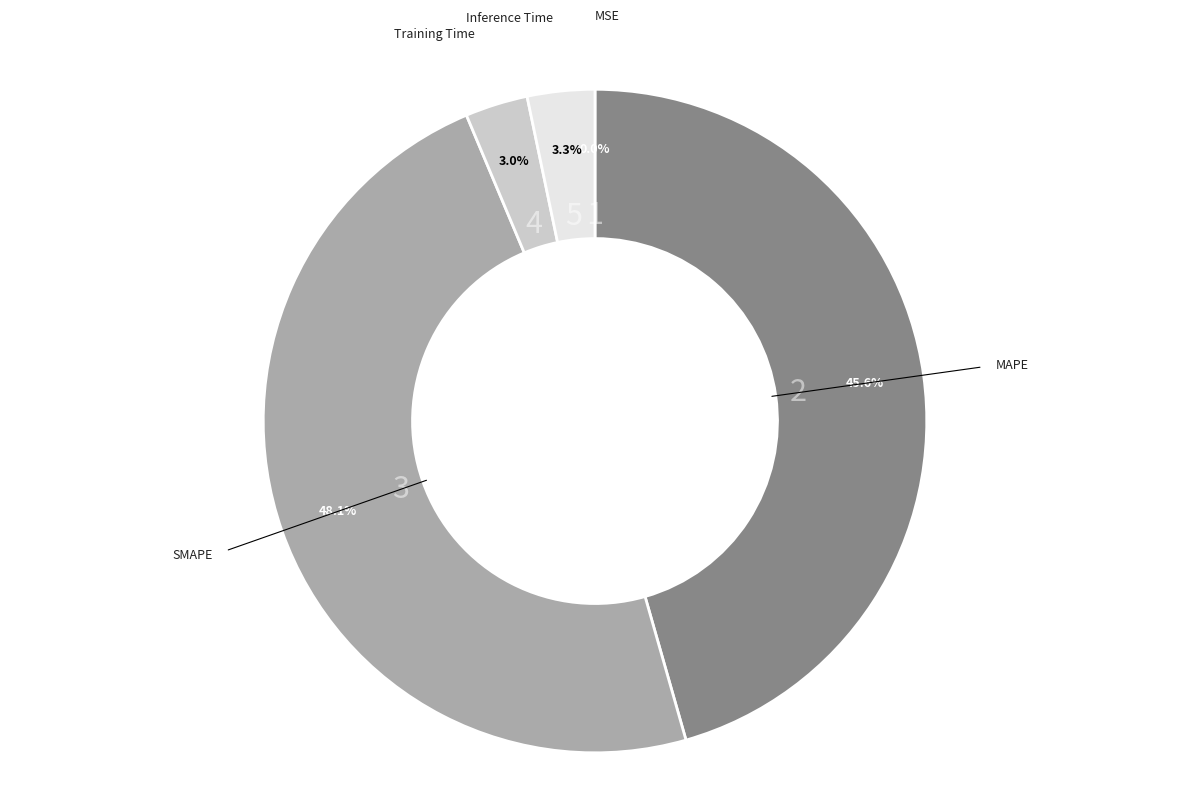

What is the ratio of the value at MAPE to the value at SMAPE?

0.9